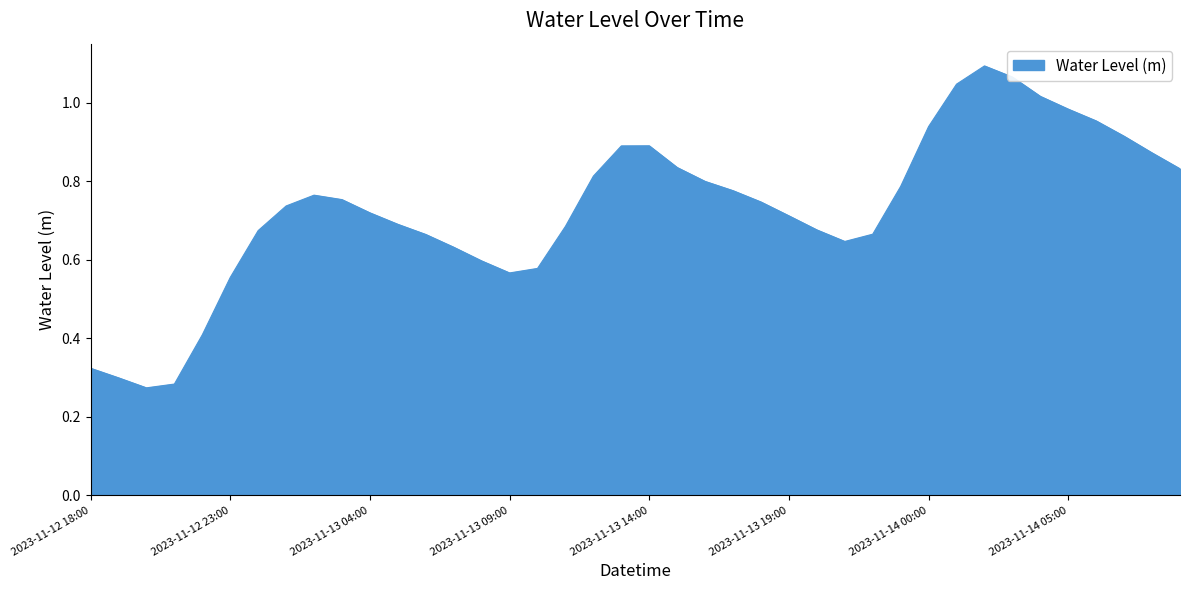

List the labels in order of value, largest first.

2023-11-14 02:00, 2023-11-14 03:00, 2023-11-14 01:00, 2023-11-14 04:00, 2023-11-14 05:00, 2023-11-14 06:00, 2023-11-14 00:00, 2023-11-14 07:00, 2023-11-13 14:00, 2023-11-13 13:00, 2023-11-14 08:00, 2023-11-13 15:00, 2023-11-14 09:00, 2023-11-13 12:00, 2023-11-13 16:00, 2023-11-13 23:00, 2023-11-13 17:00, 2023-11-13 02:00, 2023-11-13 03:00, 2023-11-13 18:00, 2023-11-13 01:00, 2023-11-13 04:00, 2023-11-13 19:00, 2023-11-13 05:00, 2023-11-13 11:00, 2023-11-13 20:00, 2023-11-13 00:00, 2023-11-13 22:00, 2023-11-13 06:00, 2023-11-13 21:00, 2023-11-13 07:00, 2023-11-13 08:00, 2023-11-13 10:00, 2023-11-13 09:00, 2023-11-12 23:00, 2023-11-12 22:00, 2023-11-12 18:00, 2023-11-12 19:00, 2023-11-12 21:00, 2023-11-12 20:00